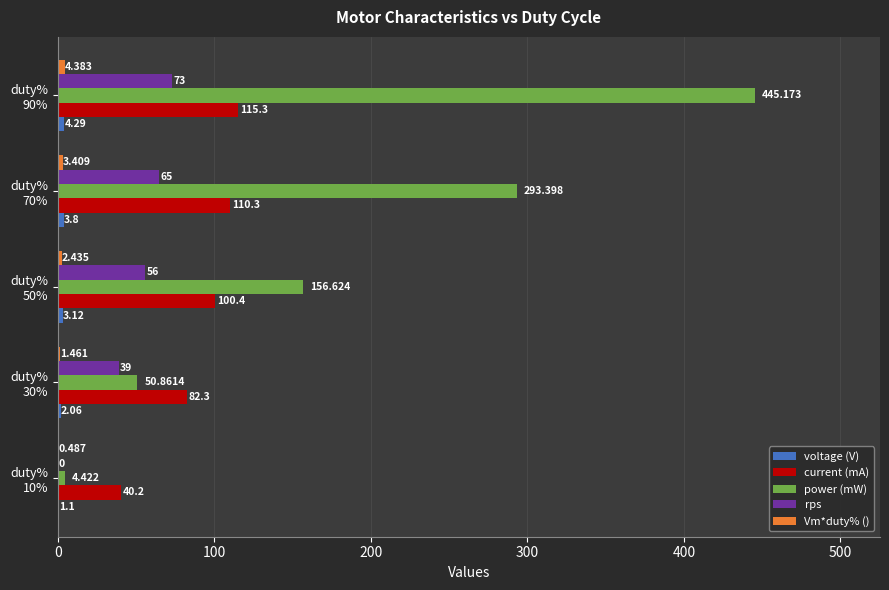

Count the number of data series in this chart.

5